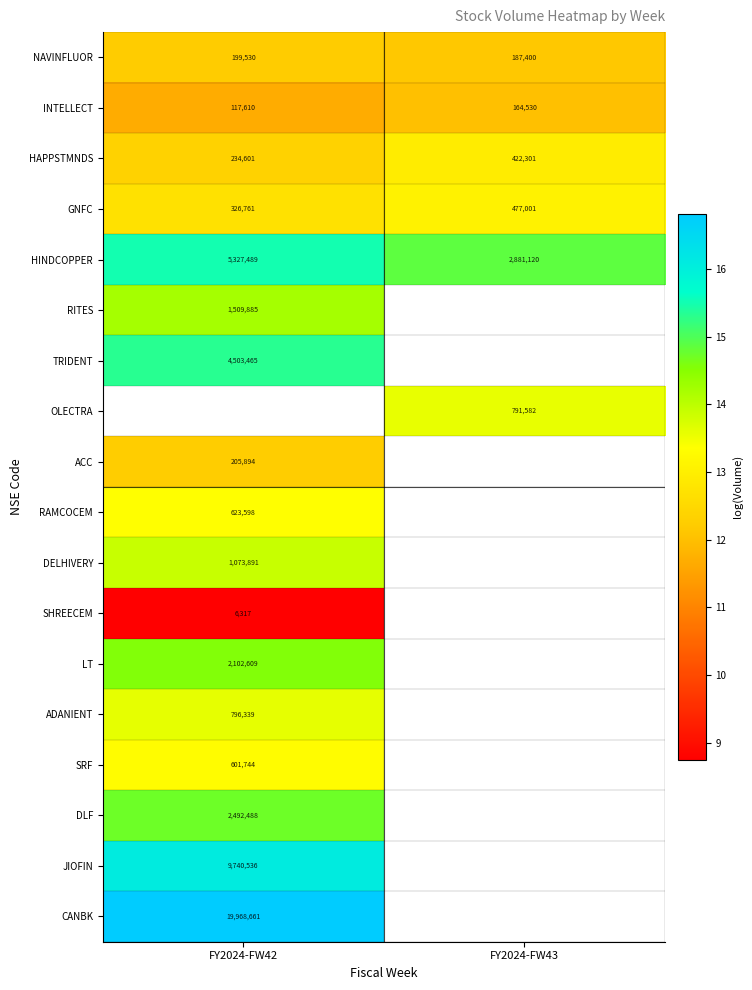

Is the value of HAPPSTMNDS at FY2024-FW43 greater than the value of HINDCOPPER at FY2024-FW42?

No